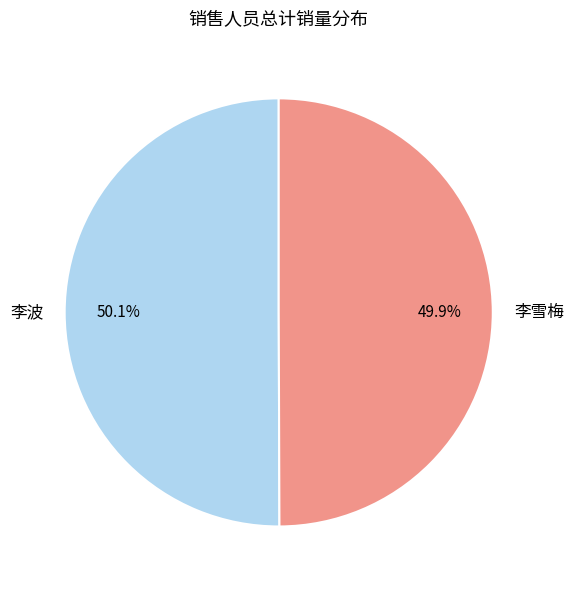

True or false: 李波 accounts for 50% of the total.

True